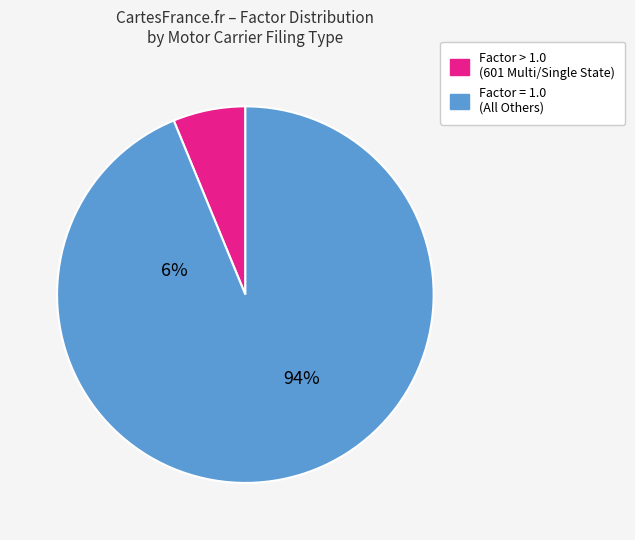

Does any single category account for the majority?

Yes